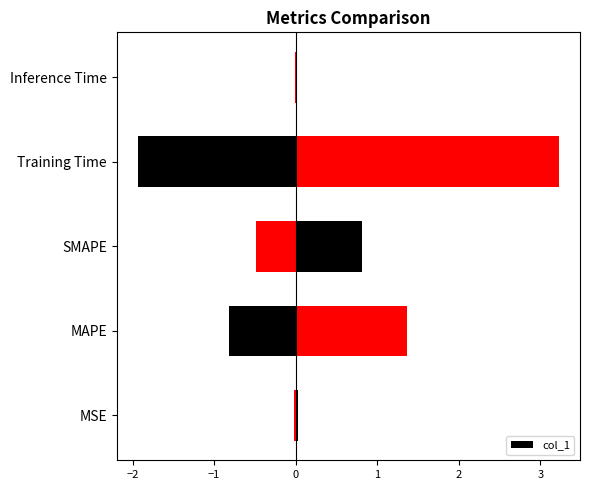

Does the chart contain any negative values?

No